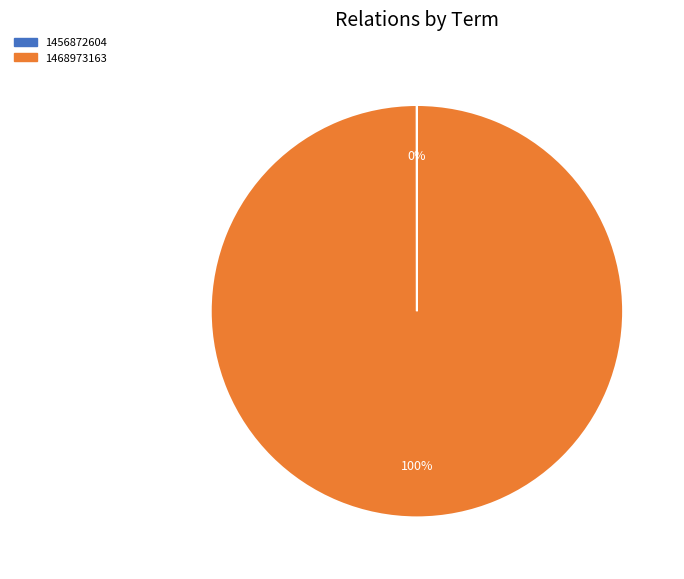

To the nearest percent, what is the difference between the largest and smallest slice percentages?

100%